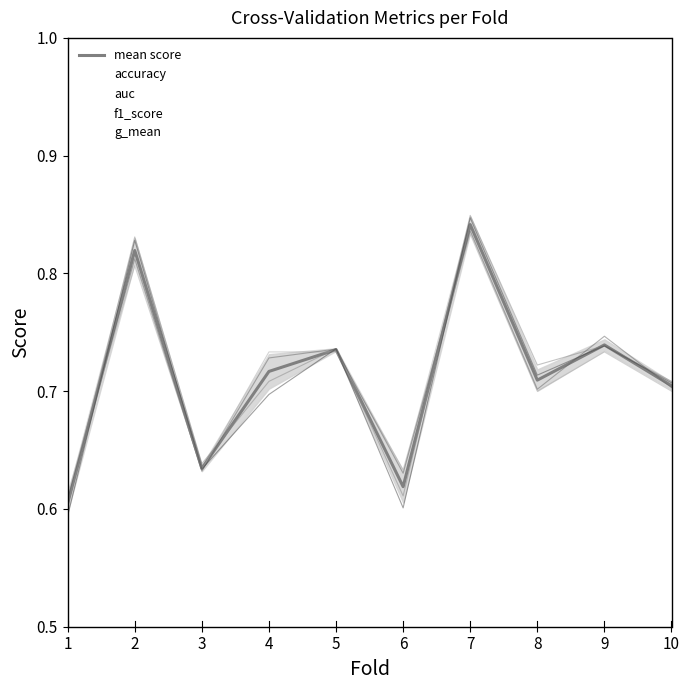

Reading left to right, list all the values displayed in this chart.

0.6	0.8	0.6	0.7	0.7	0.6	0.8	0.7	0.7	0.7